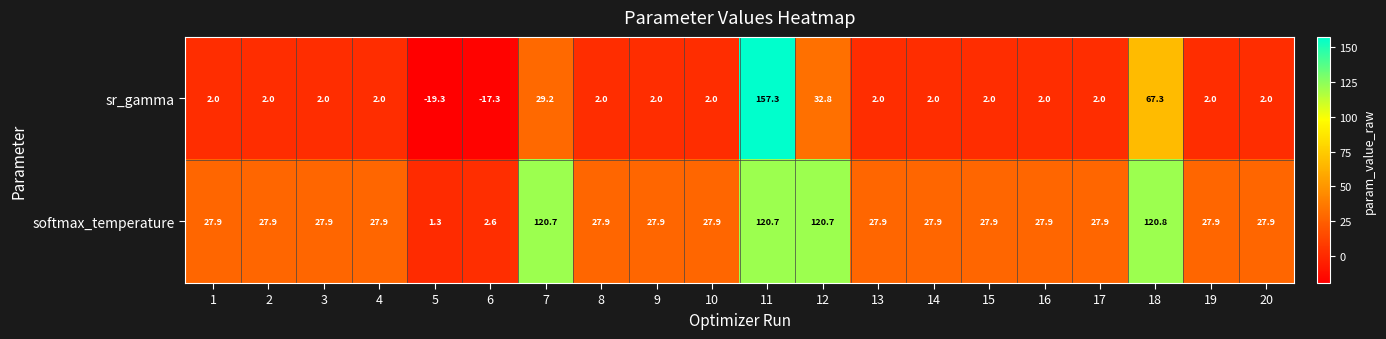

What is the sum of the sr_gamma values at 7 and 18?

96.5